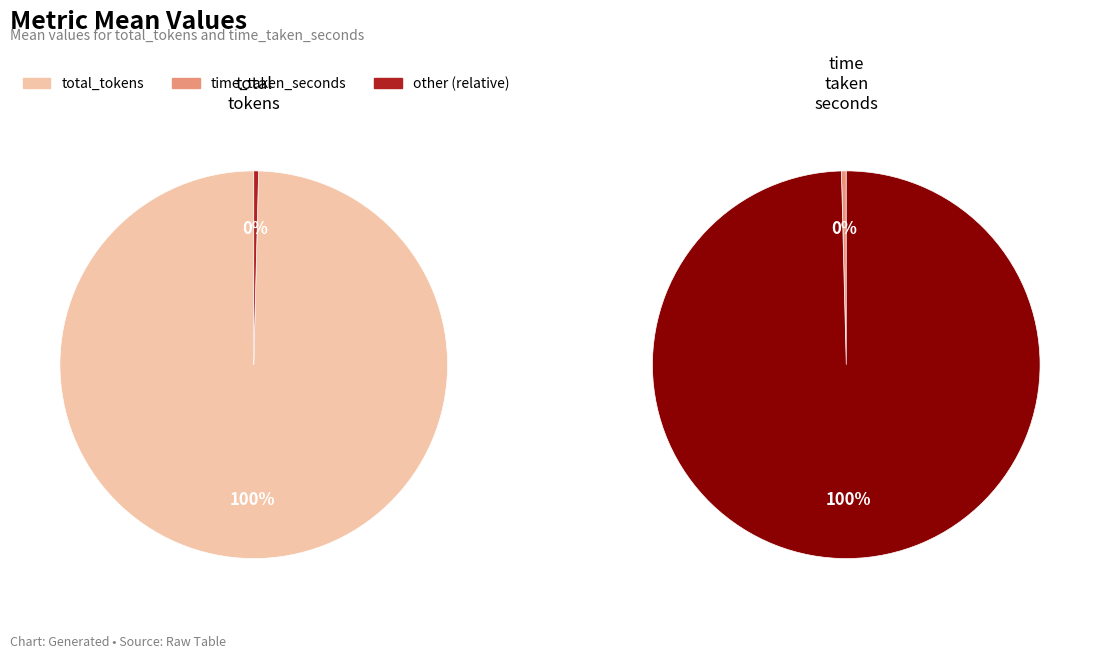

The total_tokens slice represents 100% of the pie. True or false?

True